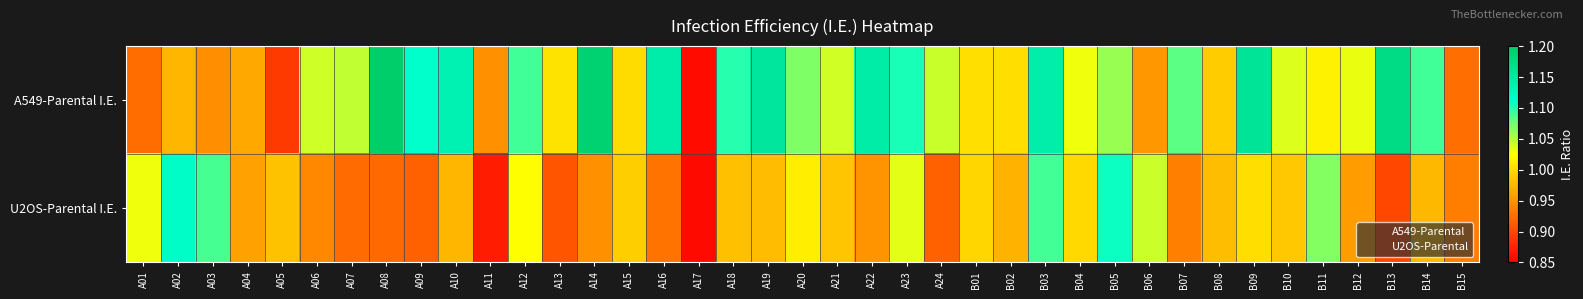

Reading right to left, extract all data points from this chart.

A549-Parental I.E.: B15=0.9	B14=1.1	B13=1.2	B12=1.0	B11=1.0	B10=1.0	B09=1.2	B08=1.0	B07=1.1	B06=1.0	B05=1.1	B04=1.0	B03=1.1	B02=1.0	B01=1.0	A24=1.0	A23=1.1	A22=1.1	A21=1.0	A20=1.1	A19=1.2	A18=1.1	A17=0.9	A16=1.1	A15=1.0	A14=1.2	A13=1.0	A12=1.1	A11=0.9	A10=1.1	A09=1.1	A08=1.2	A07=1.0	A06=1.0	A05=0.9	A04=1.0	A03=0.9	A02=1.0	A01=0.9
U2OS-Parental I.E.: B15=0.9	B14=1.0	B13=0.9	B12=1.0	B11=1.1	B10=1.0	B09=1.0	B08=1.0	B07=0.9	B06=1.0	B05=1.1	B04=1.0	B03=1.1	B02=1.0	B01=1.0	A24=0.9	A23=1.0	A22=1.0	A21=1.0	A20=1.0	A19=1.0	A18=1.0	A17=0.9	A16=0.9	A15=1.0	A14=0.9	A13=0.9	A12=1.0	A11=0.9	A10=1.0	A09=0.9	A08=0.9	A07=0.9	A06=0.9	A05=1.0	A04=1.0	A03=1.1	A02=1.1	A01=1.0